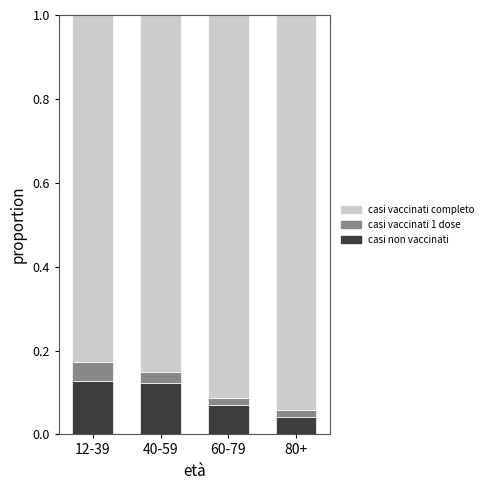

What are all the series names shown in the legend?

casi vaccinati completo, casi vaccinati 1 dose, casi non vaccinati